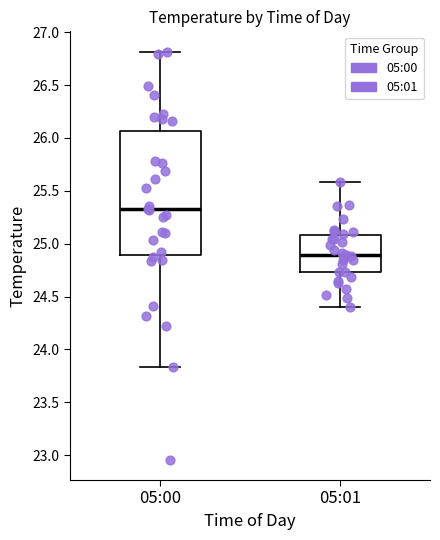

Reading left to right, transcribe this box plot: for each box, give where its median line is, the range the box spans, and where its two whiskers end, as read against the y-axis. The values are not printed on the chart, so give them approximately, as read against the axis.

05:00: median 25.30, box 24.90 to 26.05, whiskers 23.85 to 26.80
05:01: median 24.90, box 24.75 to 25.10, whiskers 24.40 to 25.60